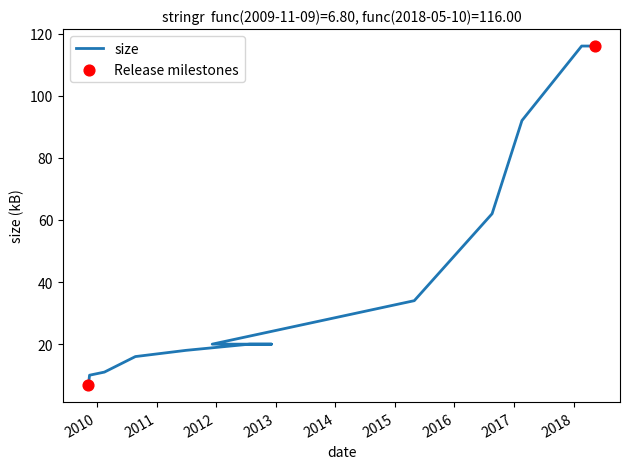

What is the ratio of the value at 2011-06-30 to the value at 2017-02-18?

0.2